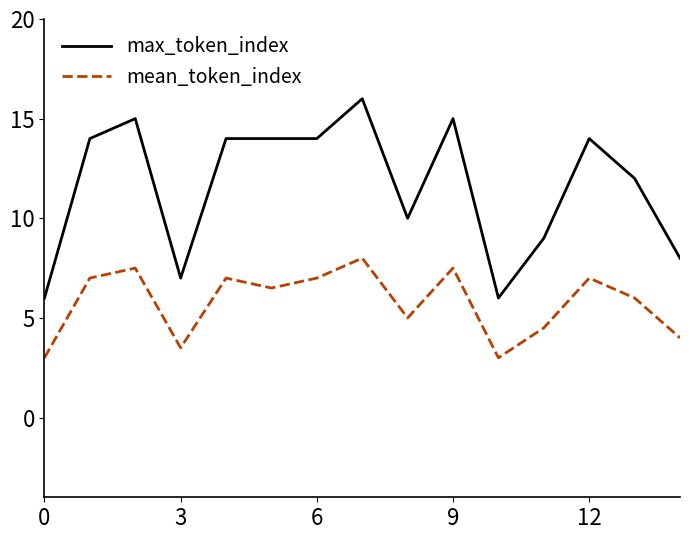

Which series has the largest total across all categories?

max_token_index